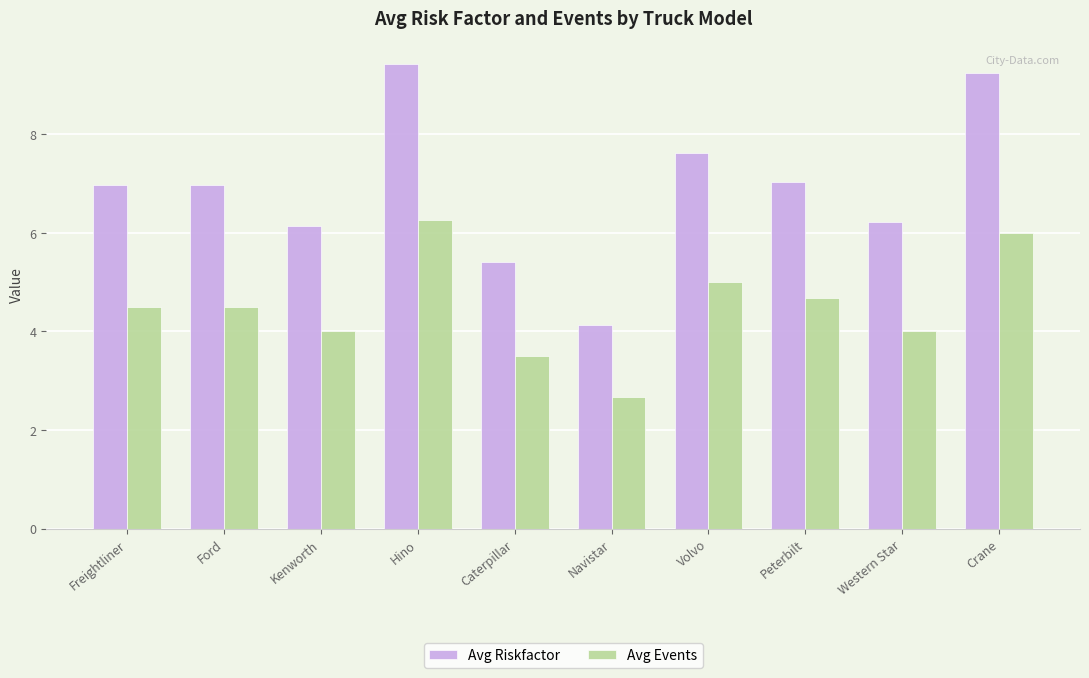

At Hino, list the series in order from largest to smallest.

Avg Riskfactor, Avg Events